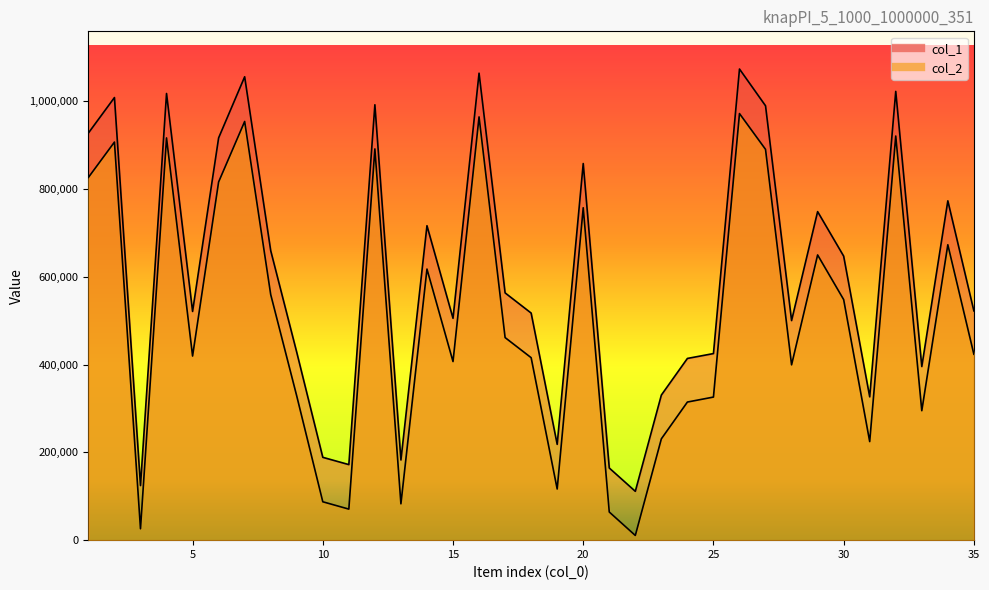

What is the difference between the maximum and minimum values in the col_1 series?

962028